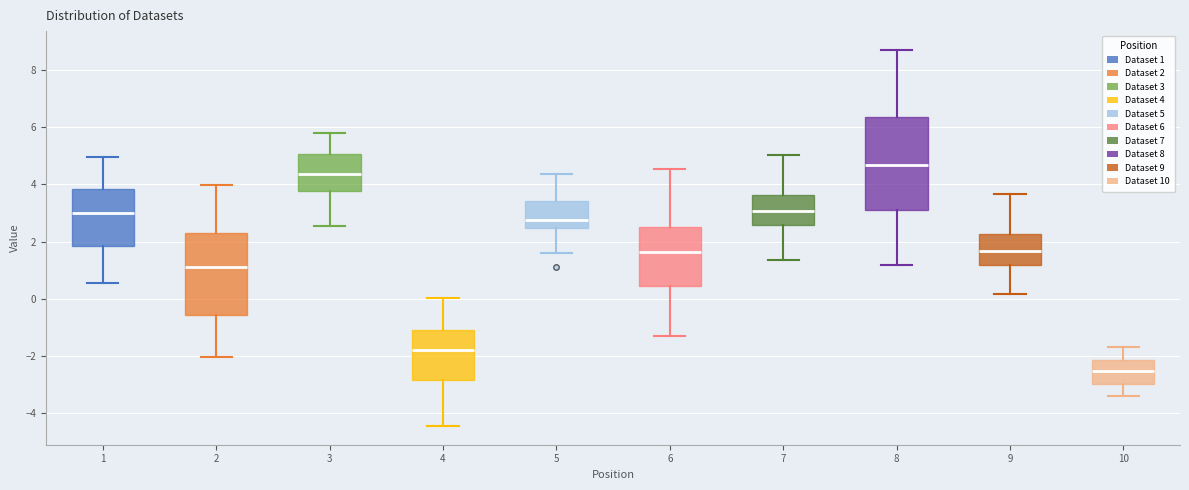

Which box's median line is the highest?

8